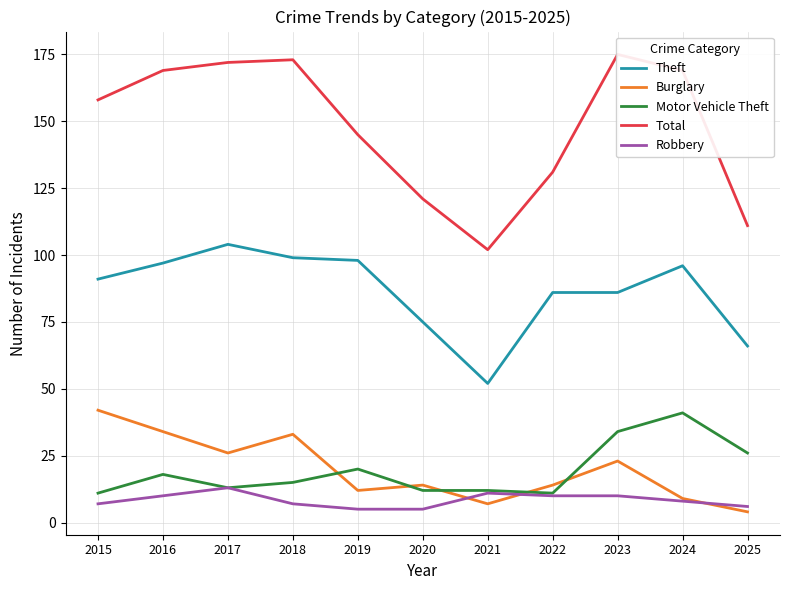

Rank the series at 2023 from lowest to highest value.

Robbery, Burglary, Motor Vehicle Theft, Theft, Total